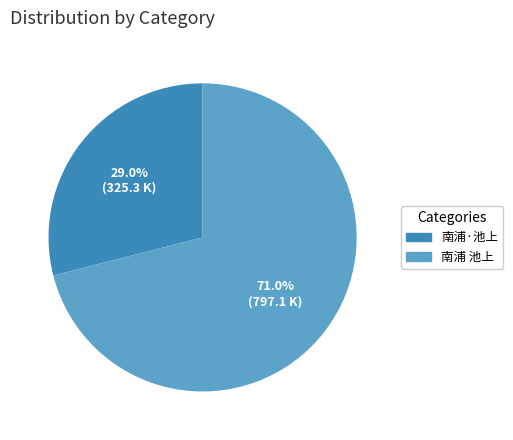

Which slice is the largest?

南浦 池上